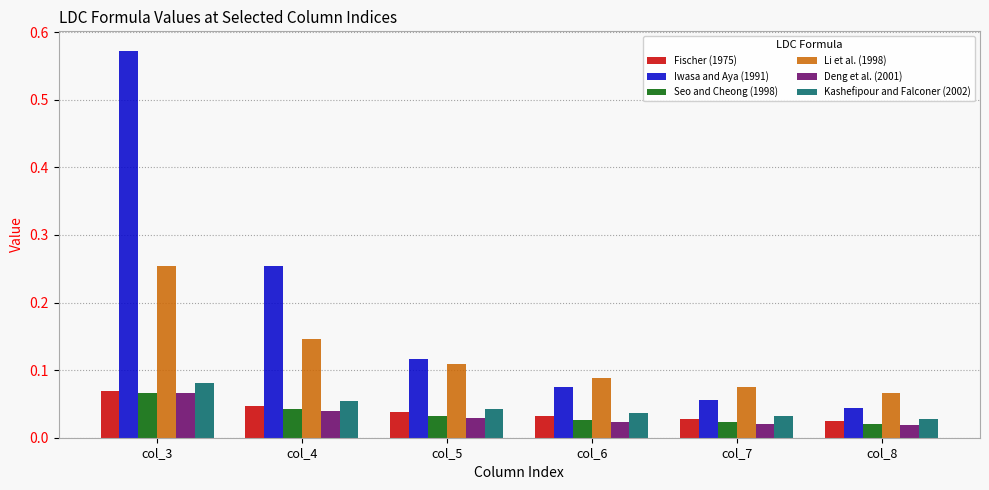

At which label does Seo and Cheong (1998) reach its peak?

col_3